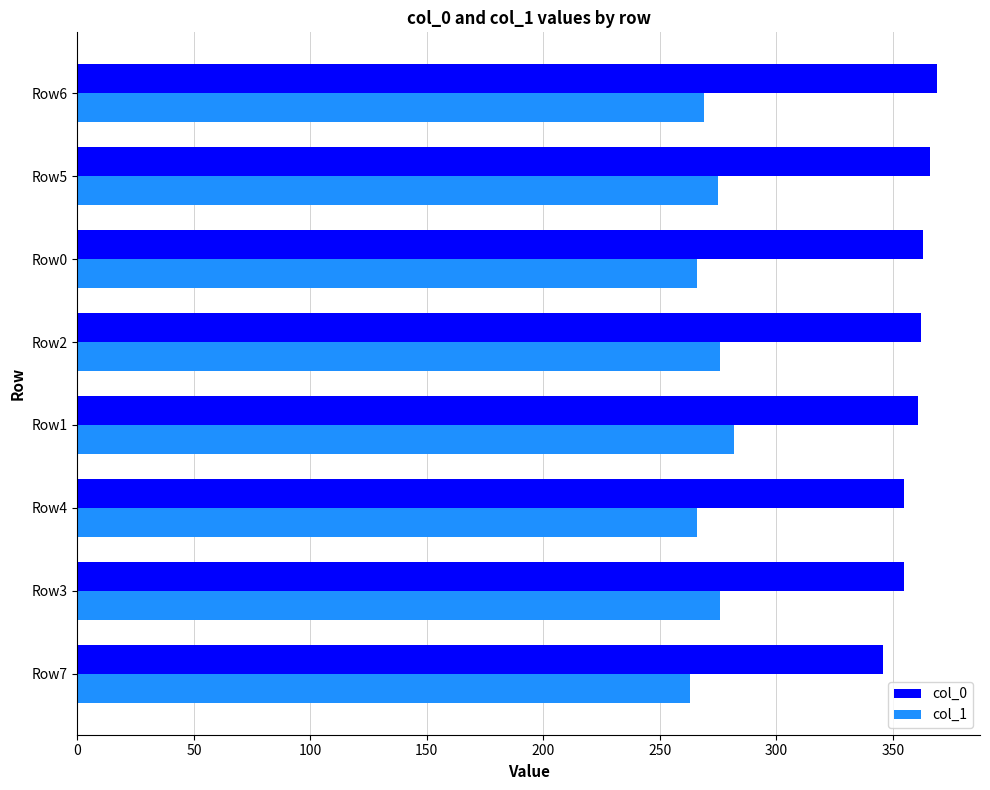

Rank the series by their maximum value, from lowest to highest.

col_1, col_0